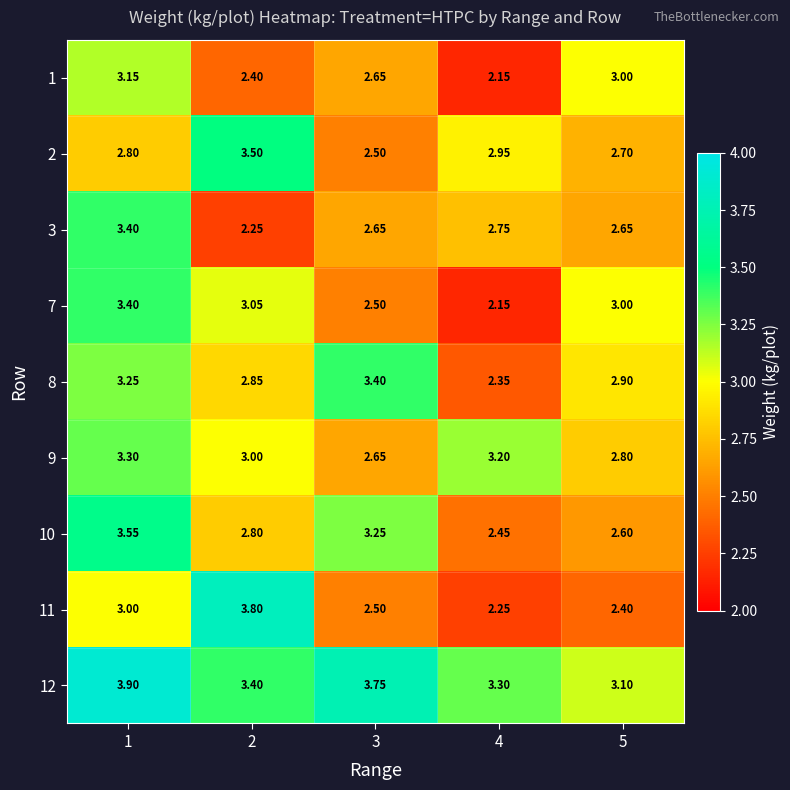

Is the value of 1 at 3 greater than the value of 7 at 3?

Yes